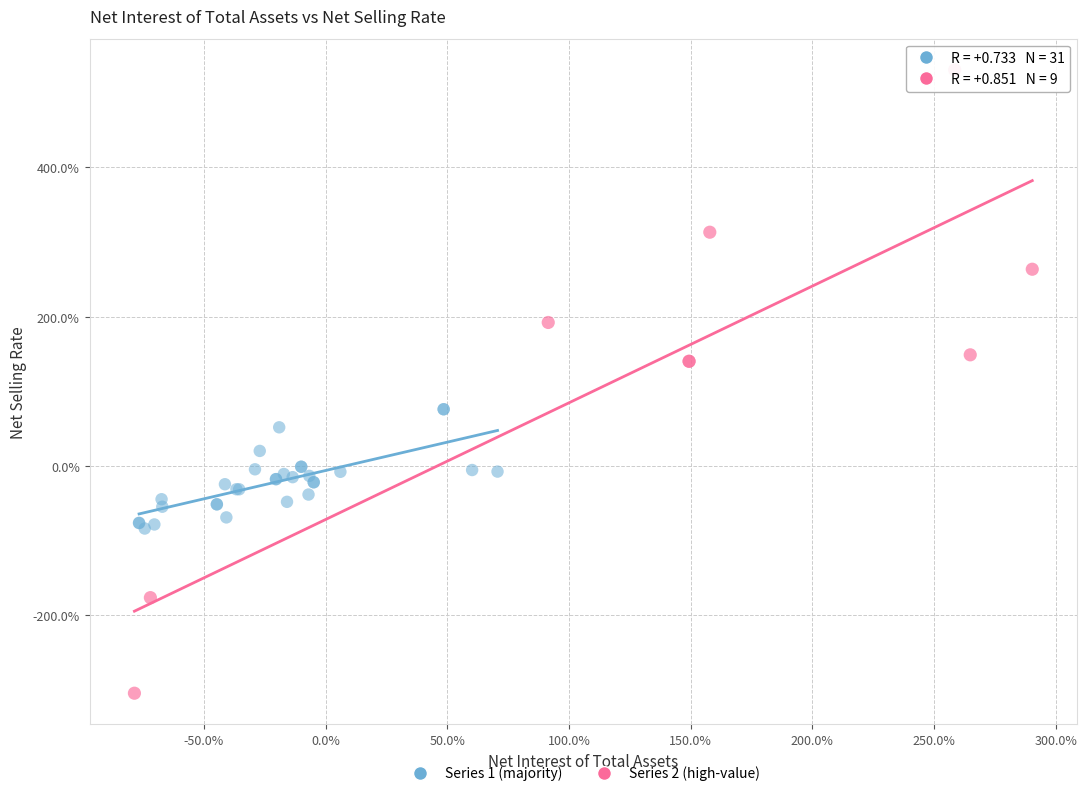

Which series reaches the minimum Y coordinate?

Series 2 (high-value)